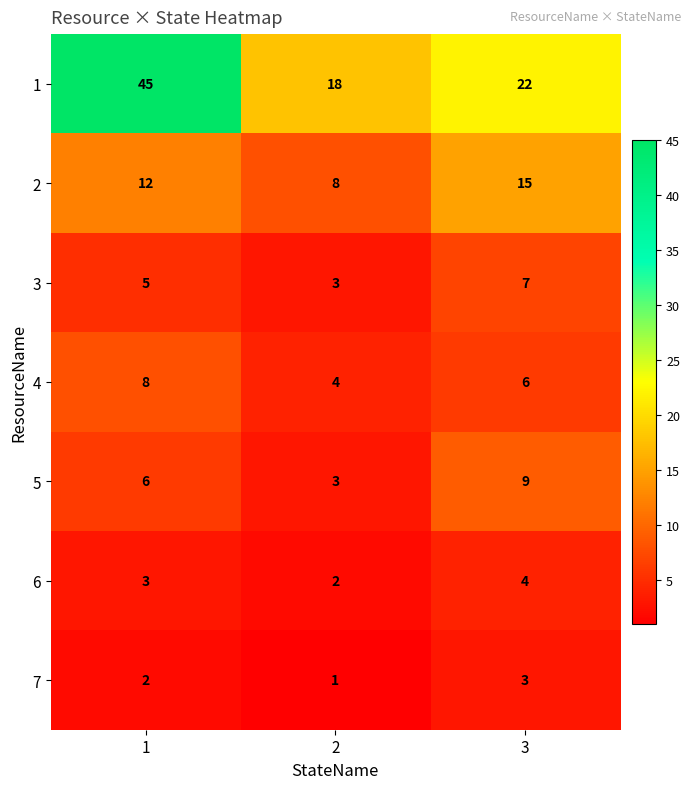

What is the lowest value of the 5 series?

3